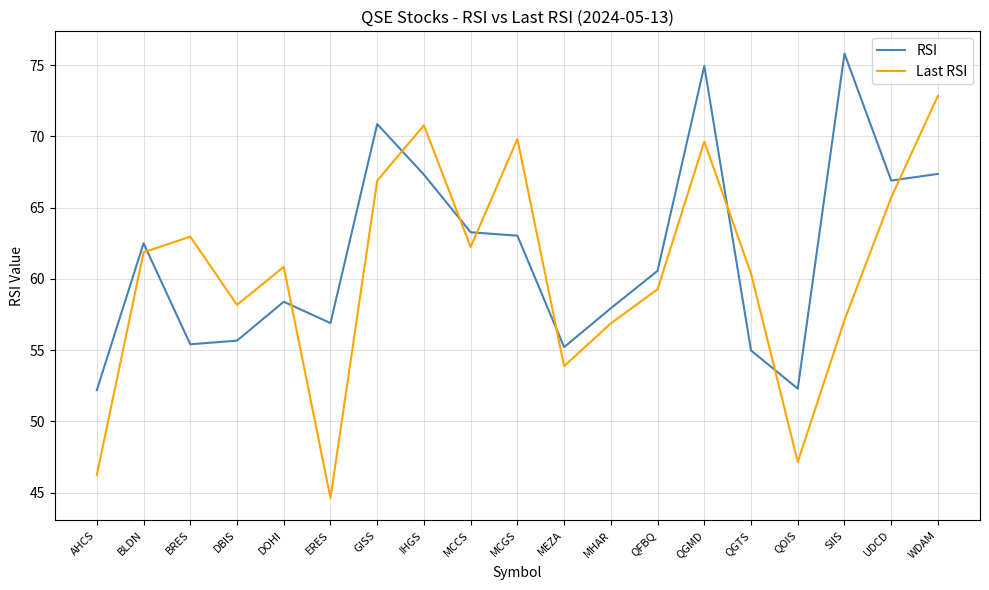

True or false: Last RSI has more than 2 points higher than both neighbors.

True